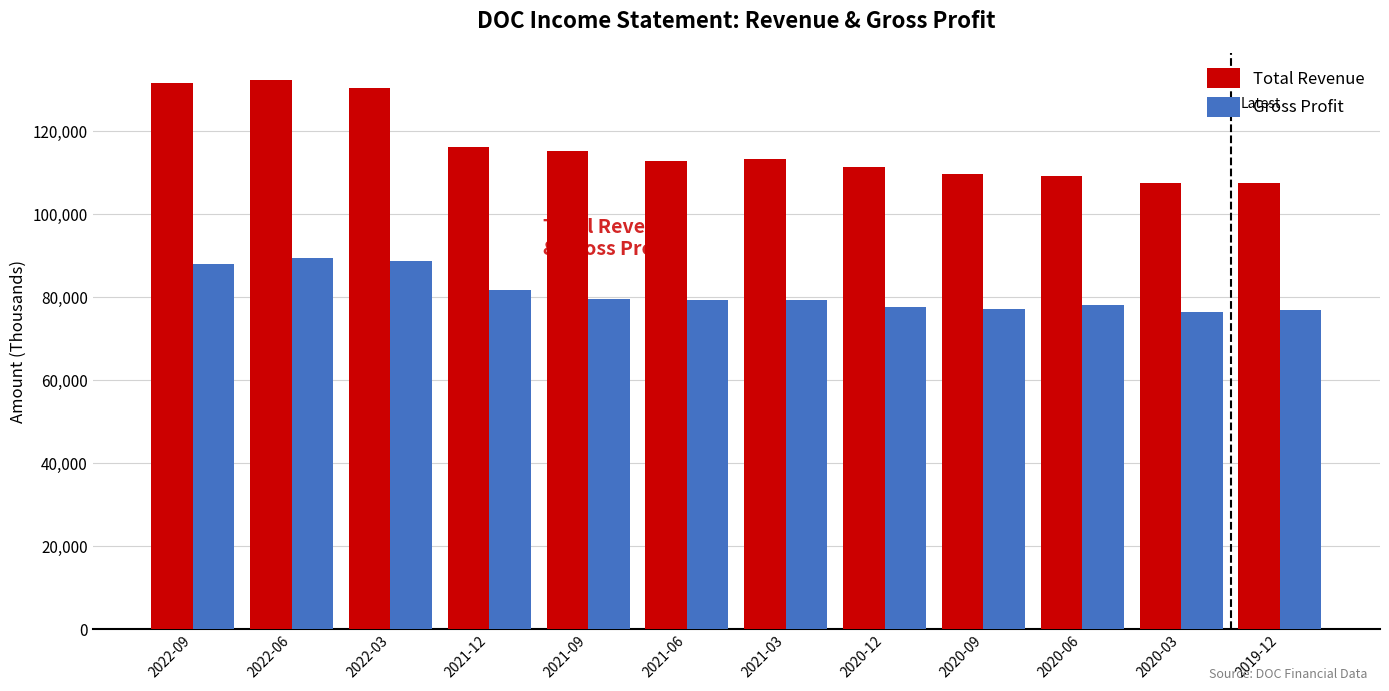

Rank the series at 2021-03 from lowest to highest value.

Gross Profit, Total Revenue